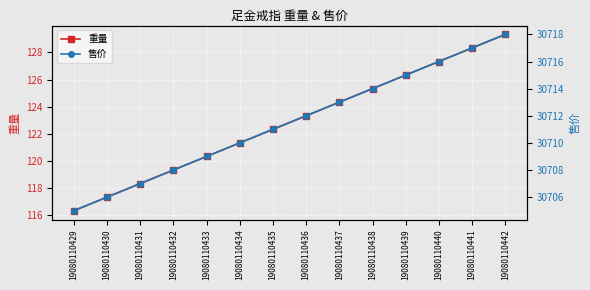

What is the difference between the maximum and minimum values in the 重量 series?

13.0